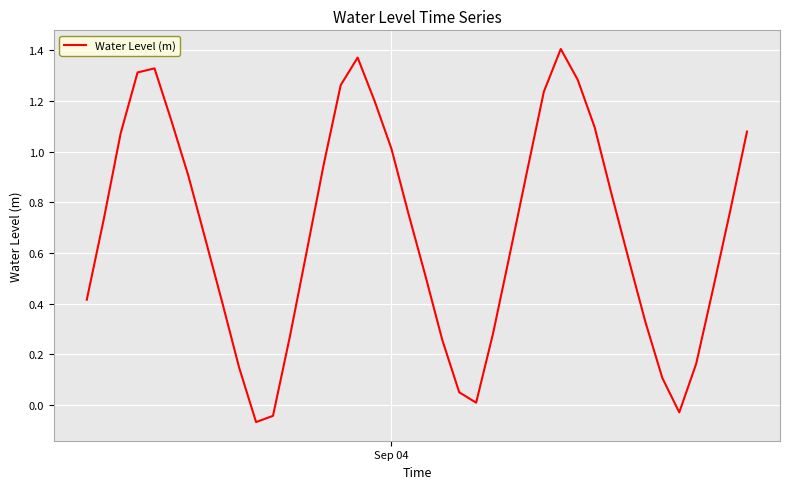

What is the difference between the maximum and minimum values?

1.5